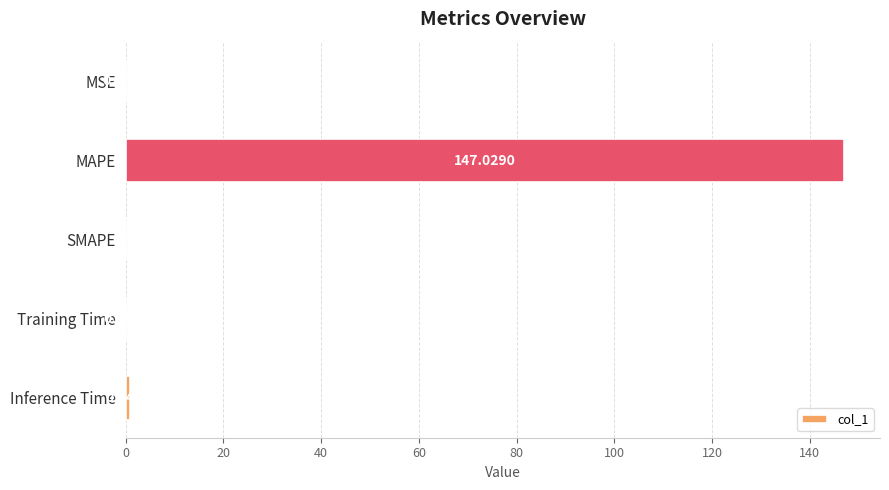

What is the sum of all values?

148.1